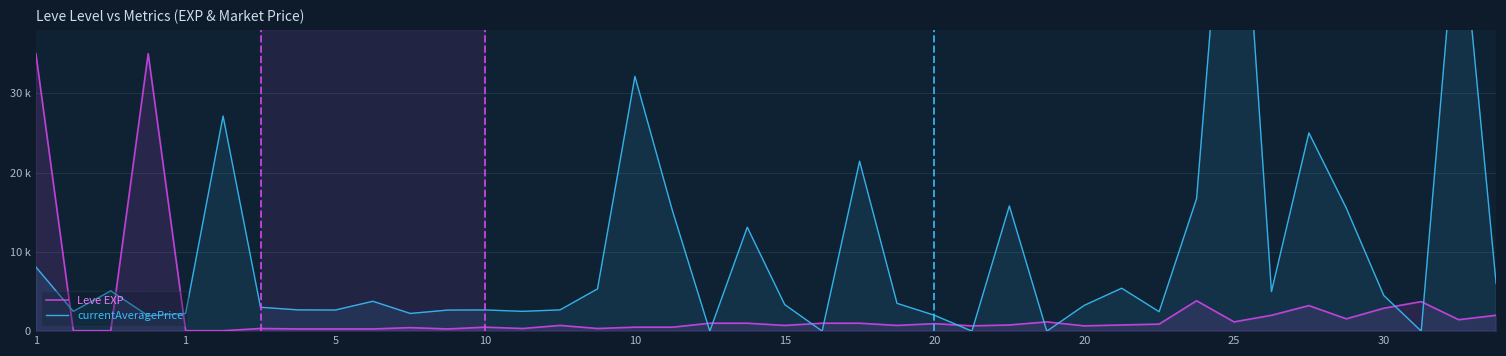

How many interior local peaks does the Leve EXP series have?

10